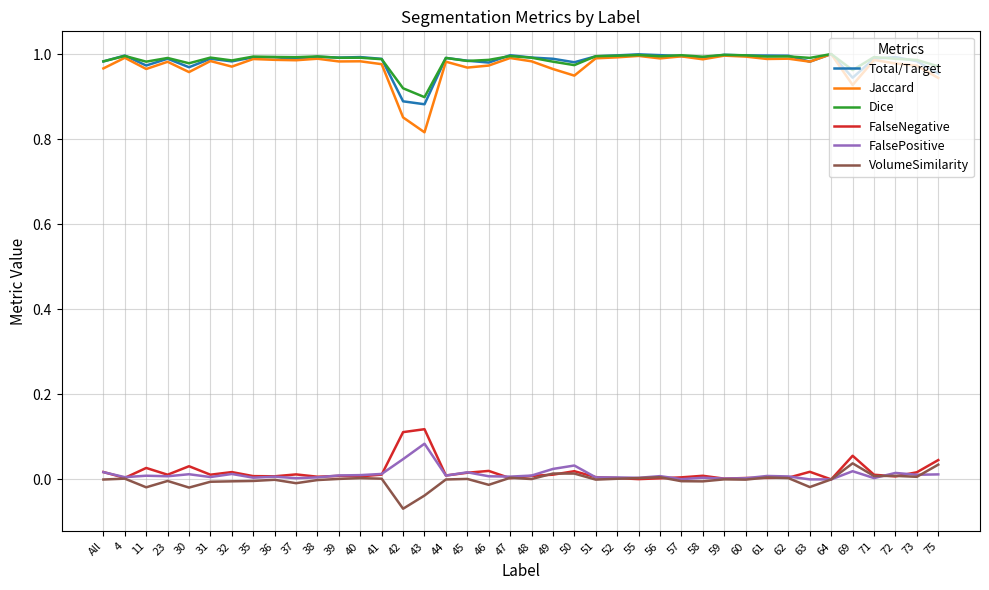

Is this an area chart (filled region under the line)?

No